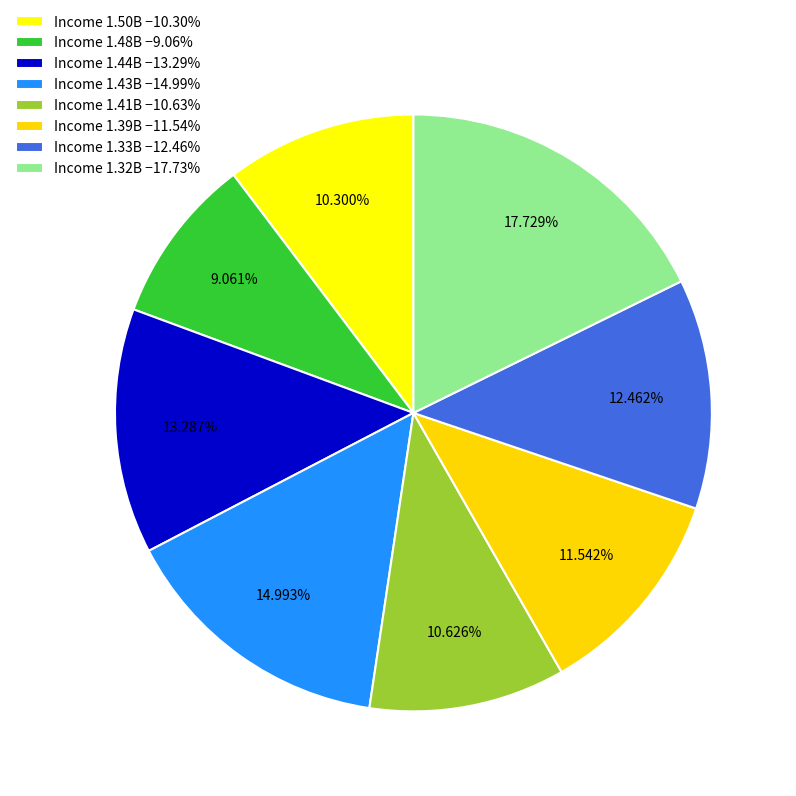

How many segments does this pie chart have?

8